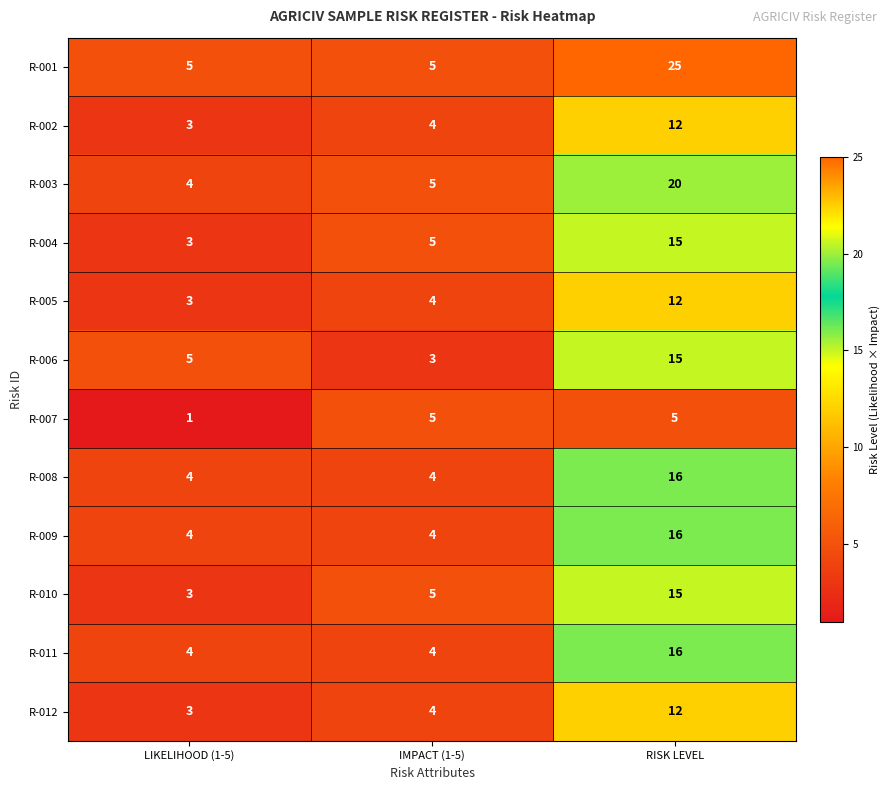

What is the greatest value displayed?

25